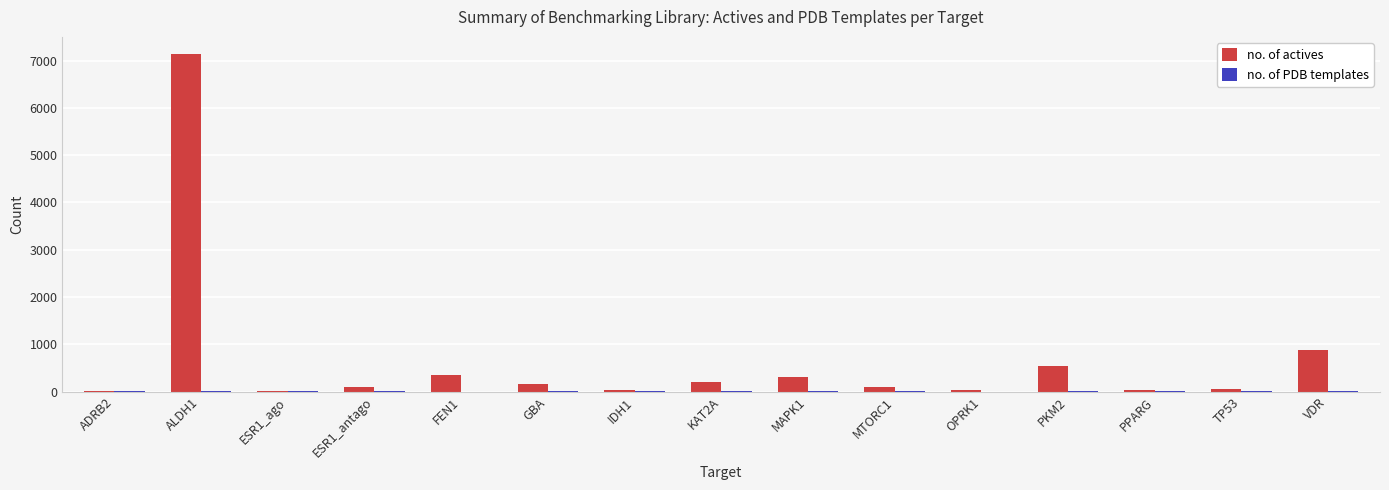

How many data points does each series have?

15